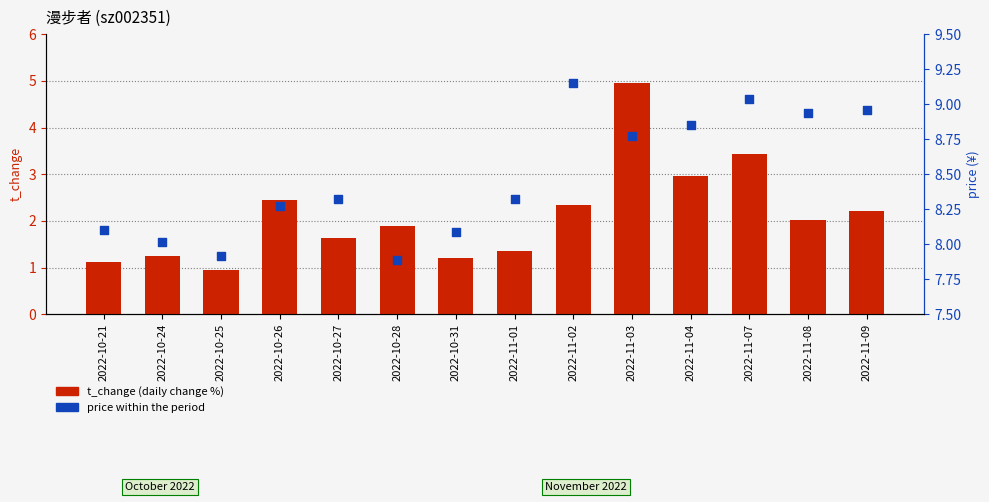

Which series reaches the maximum Y coordinate?

price